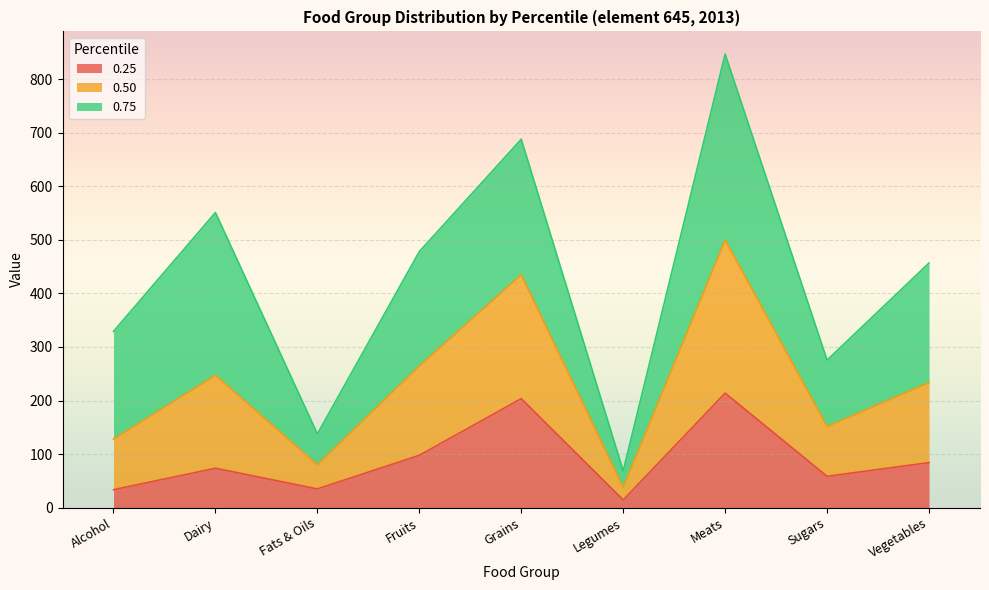

At which category is the sum across all series the highest?

Meats